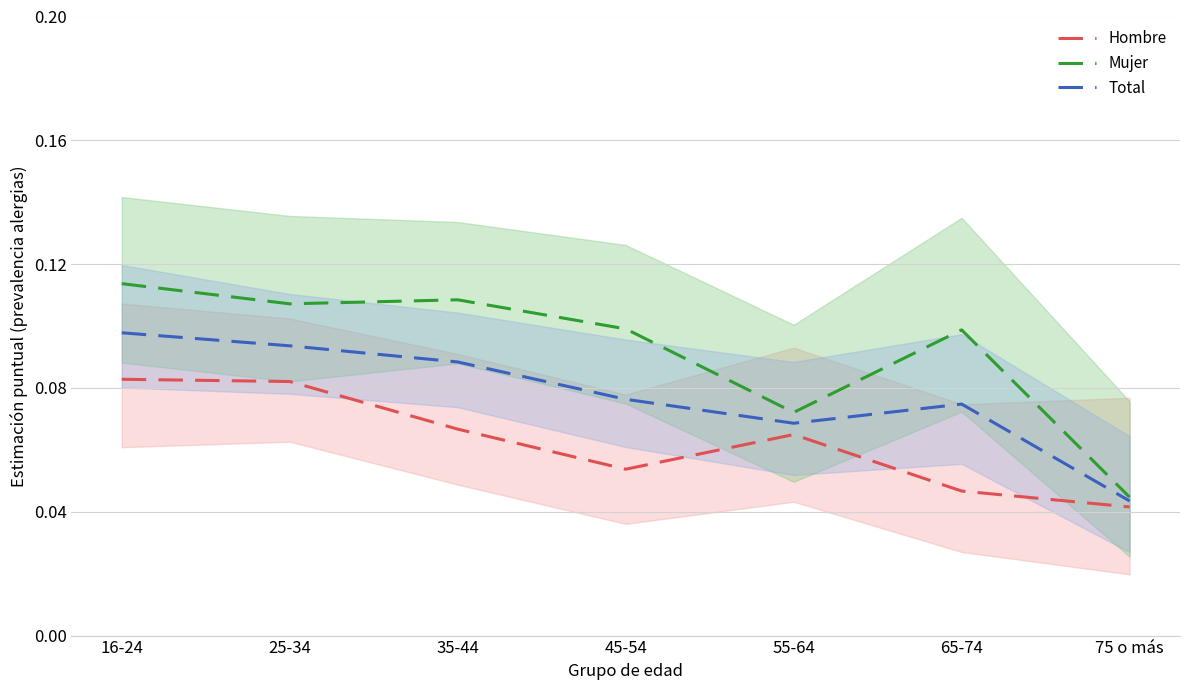

Which series has the largest range (max minus min)?

Mujer